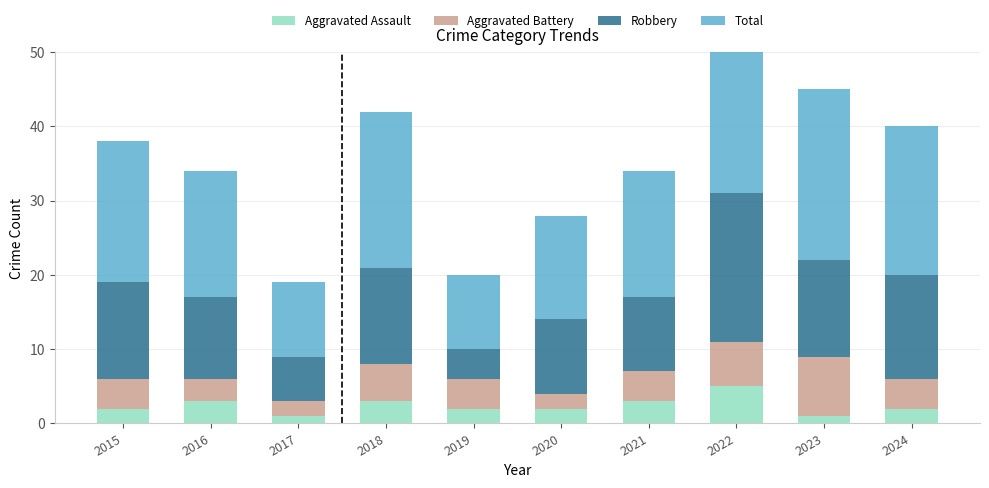

What is the spread (max minus min) of values at 2023?

22